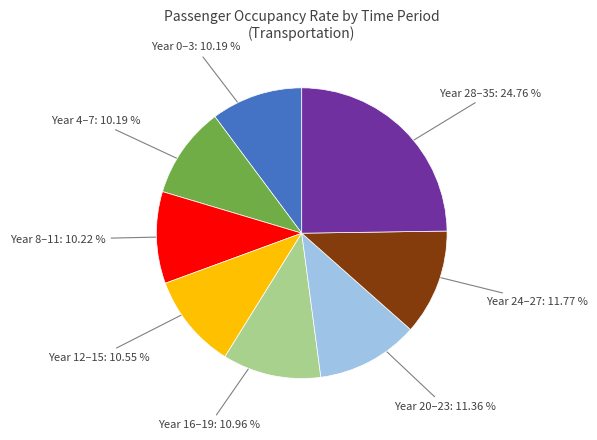

How many slices are in this pie chart?

8